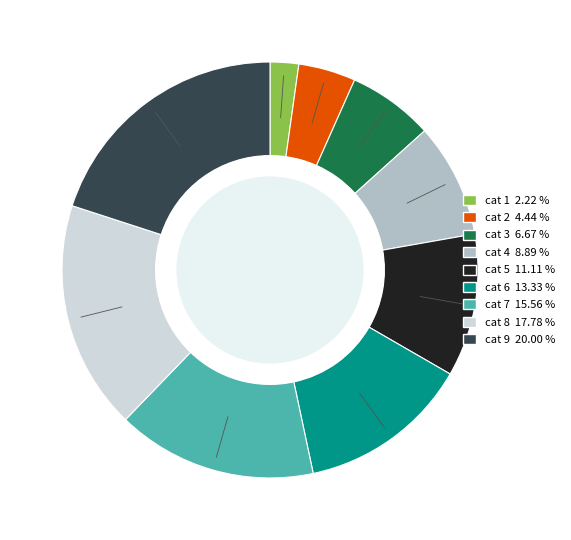

Is there a majority slice in this chart?

No